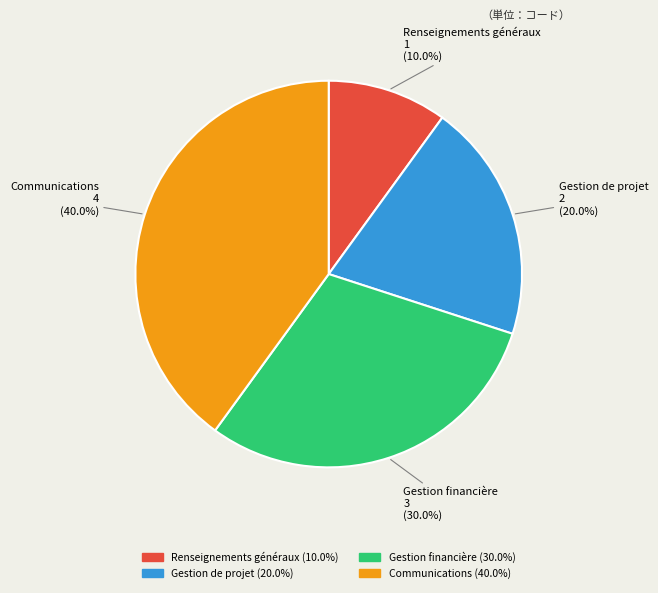

What percentage is NOT represented by Communications?

60.0%